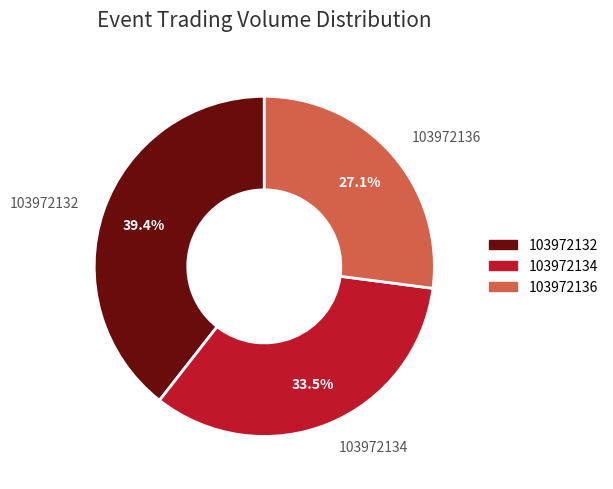

What portion of the pie excludes 103972136?

72.9%